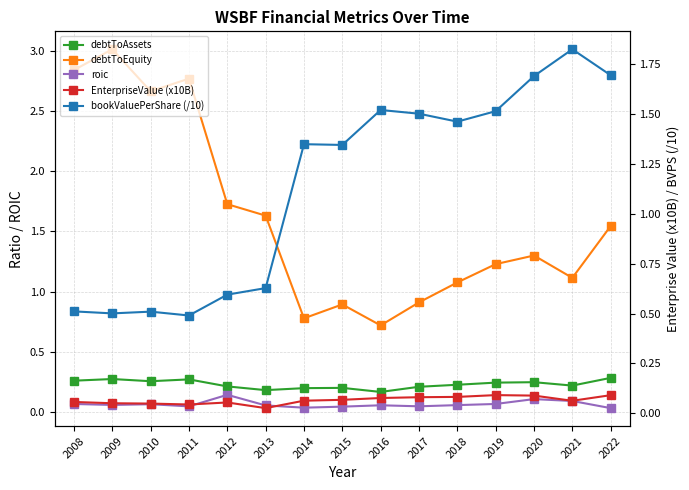

How many lines are shown in the chart?

5